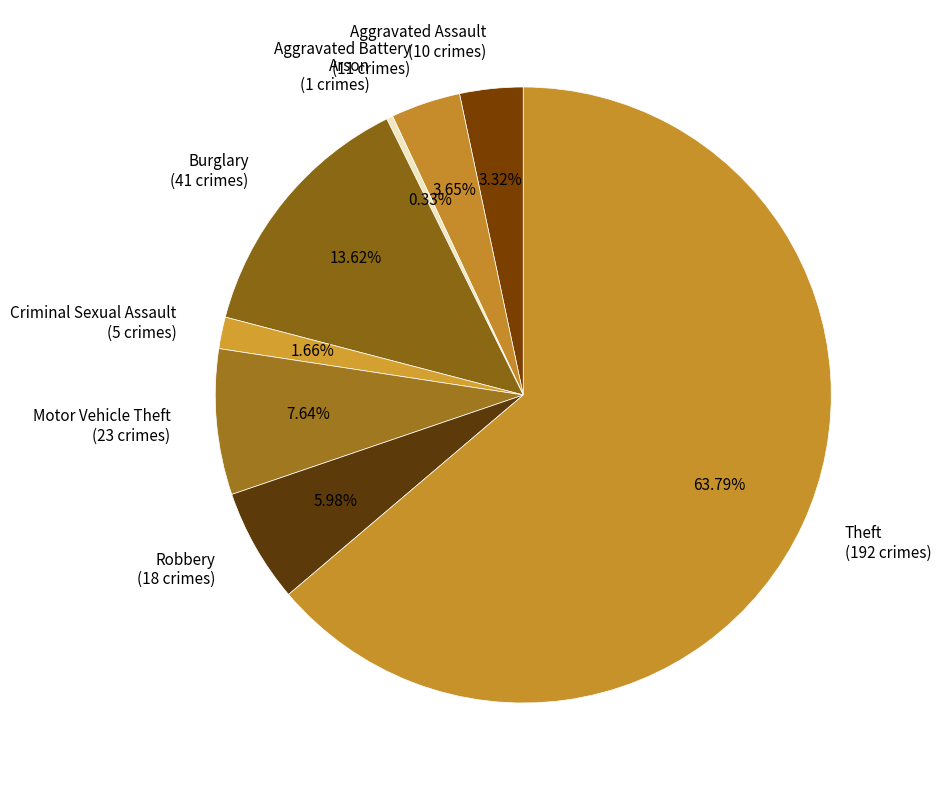

To the nearest percent, what percentage of the pie is Robbery?

6%